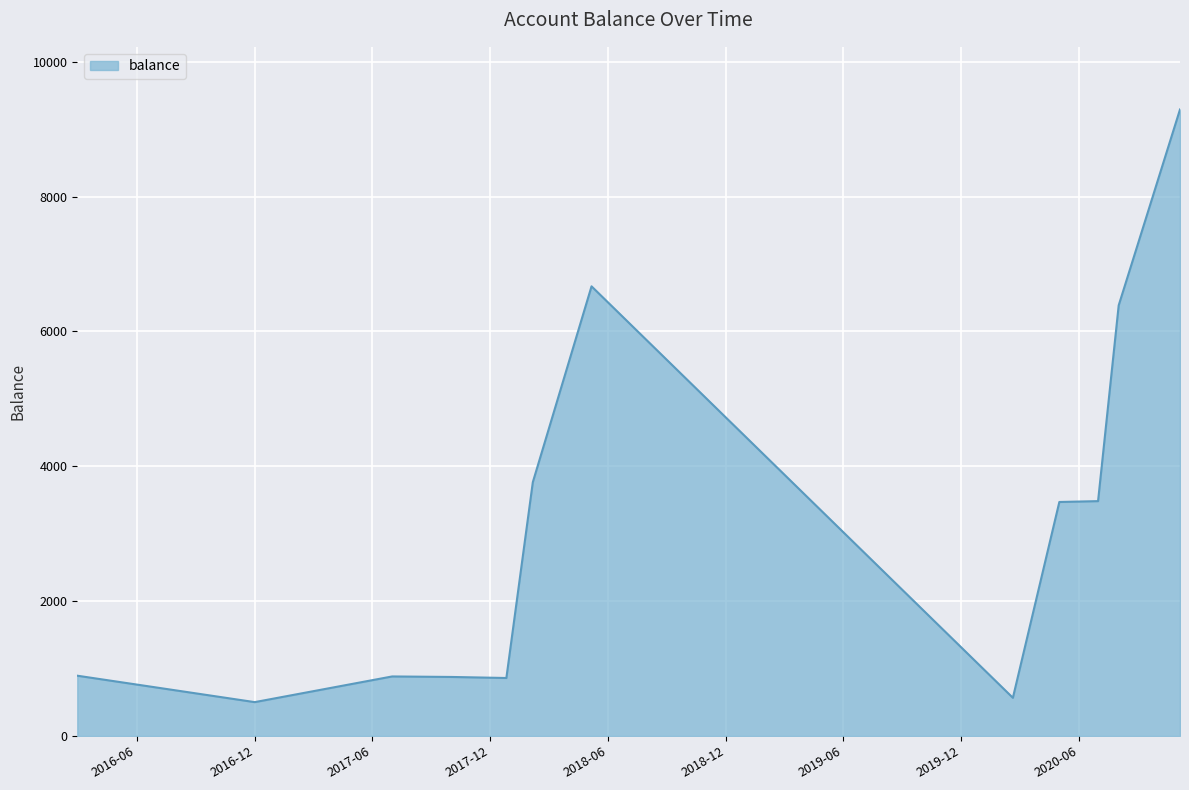

What is the maximum value shown in the chart?

9291.5